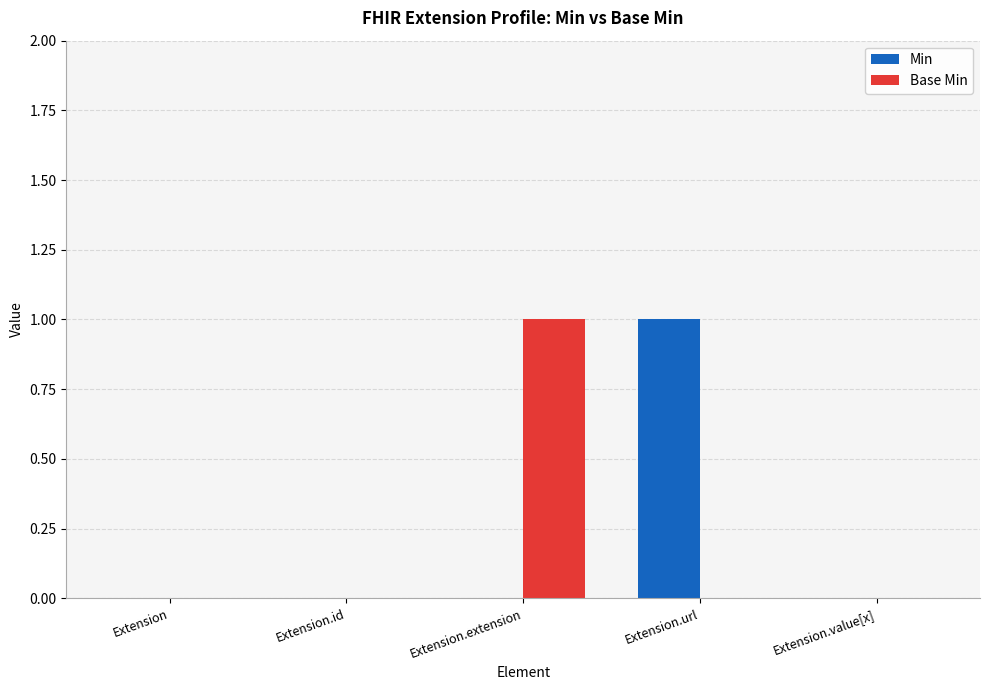

Between Extension.extension and Extension.value[x], which series saw the biggest shift?

Base Min